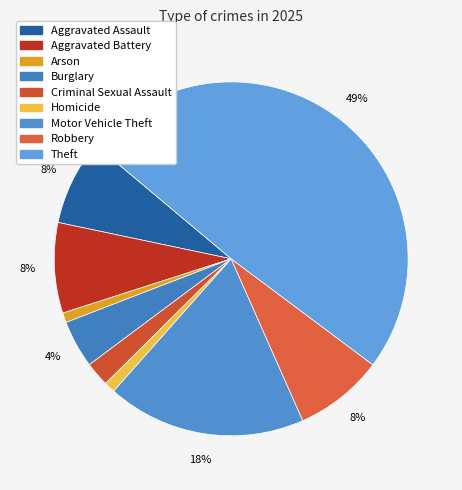

Is it true that Criminal Sexual Assault is 2% of the pie?

True